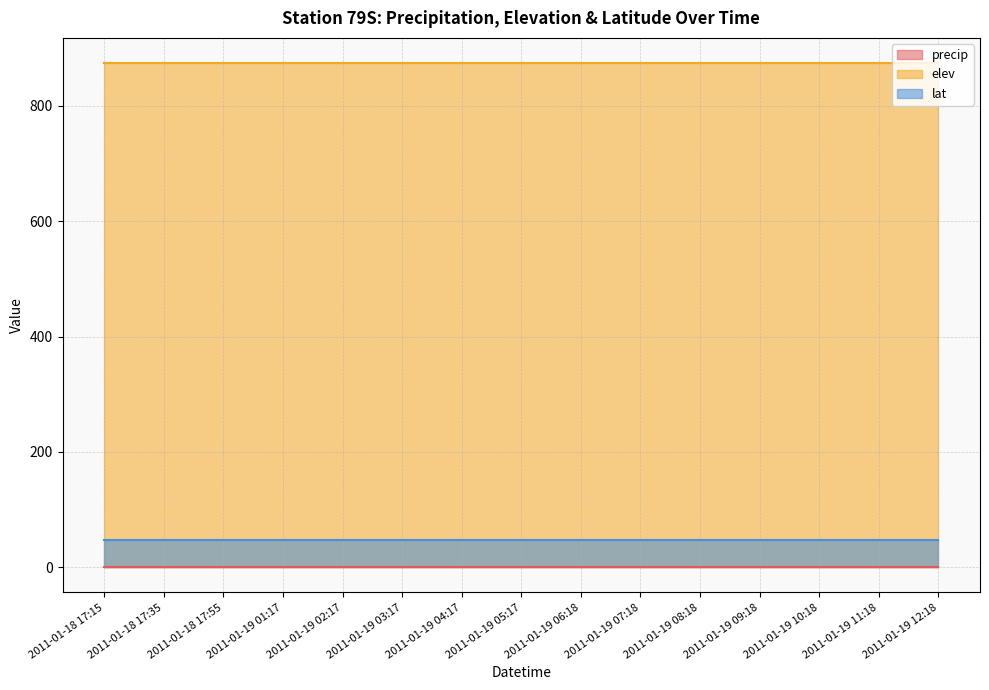

Does the chart display data point markers on the line(s)?

No